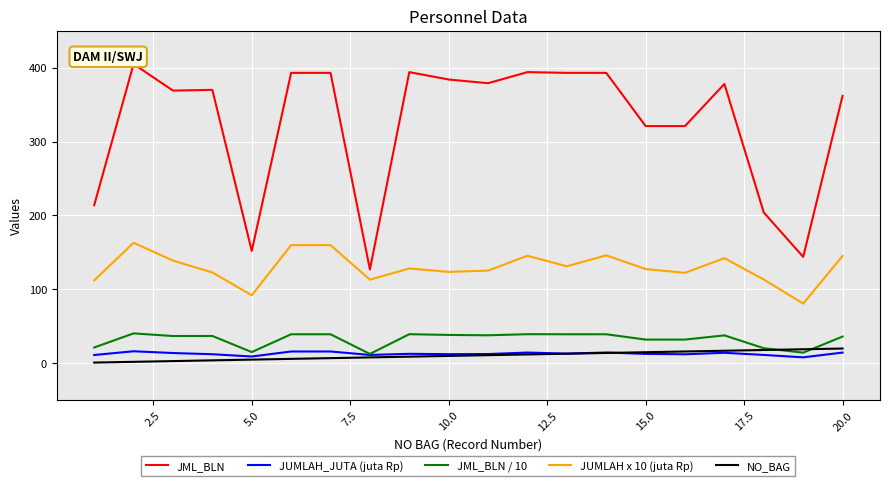

What is the maximum value for JUMLAH_JUTA (juta Rp)?

16.3